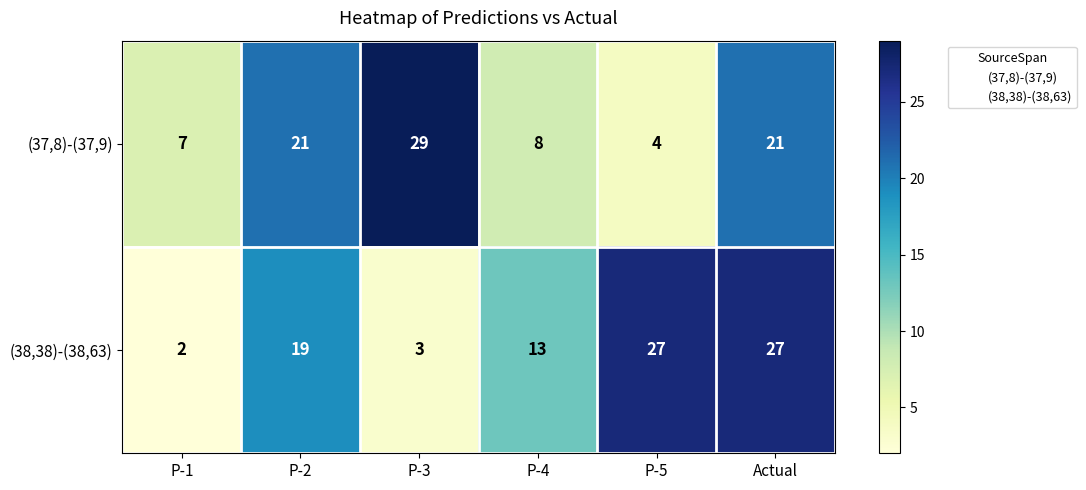

Rank the series at P-3 from lowest to highest value.

(38,38)-(38,63), (37,8)-(37,9)